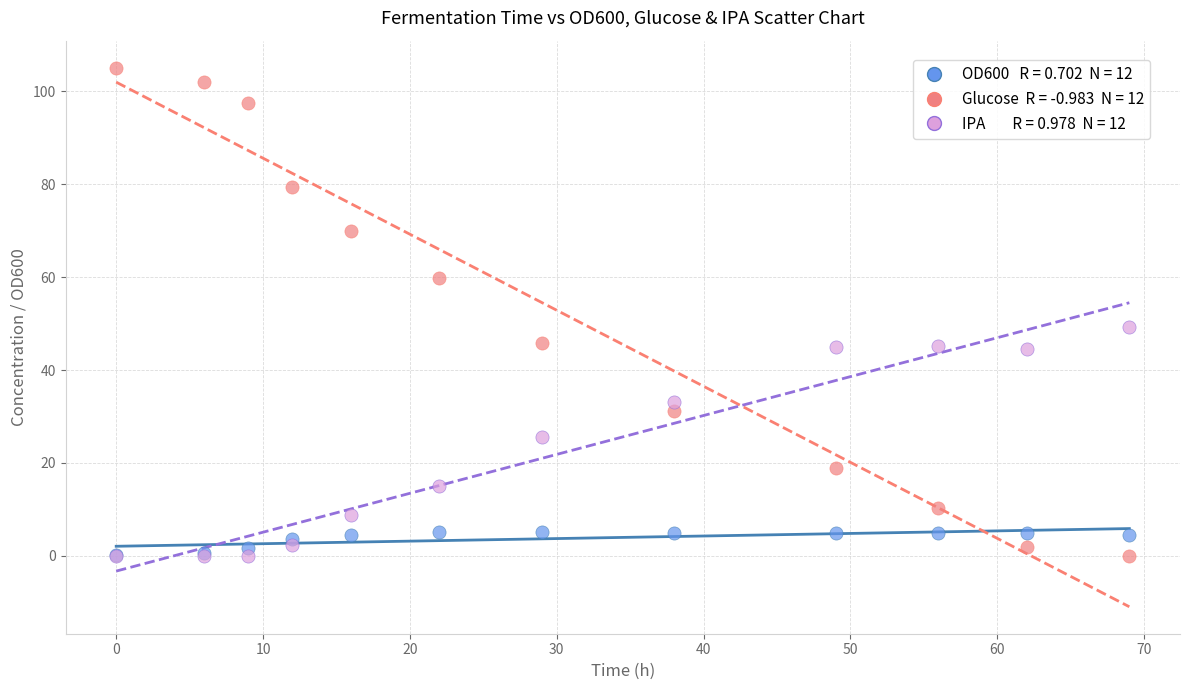

Across all series, what Y value is closest to 52?

49.2